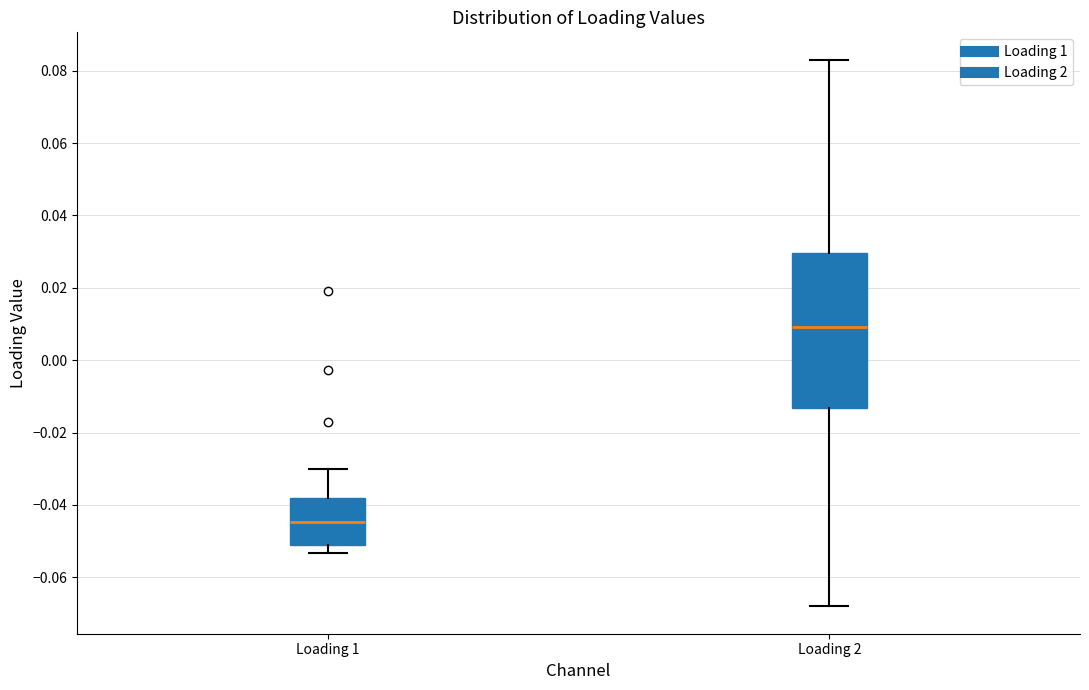

Comparing the boxes themselves (not the whiskers), which one is the tallest?

Loading 2